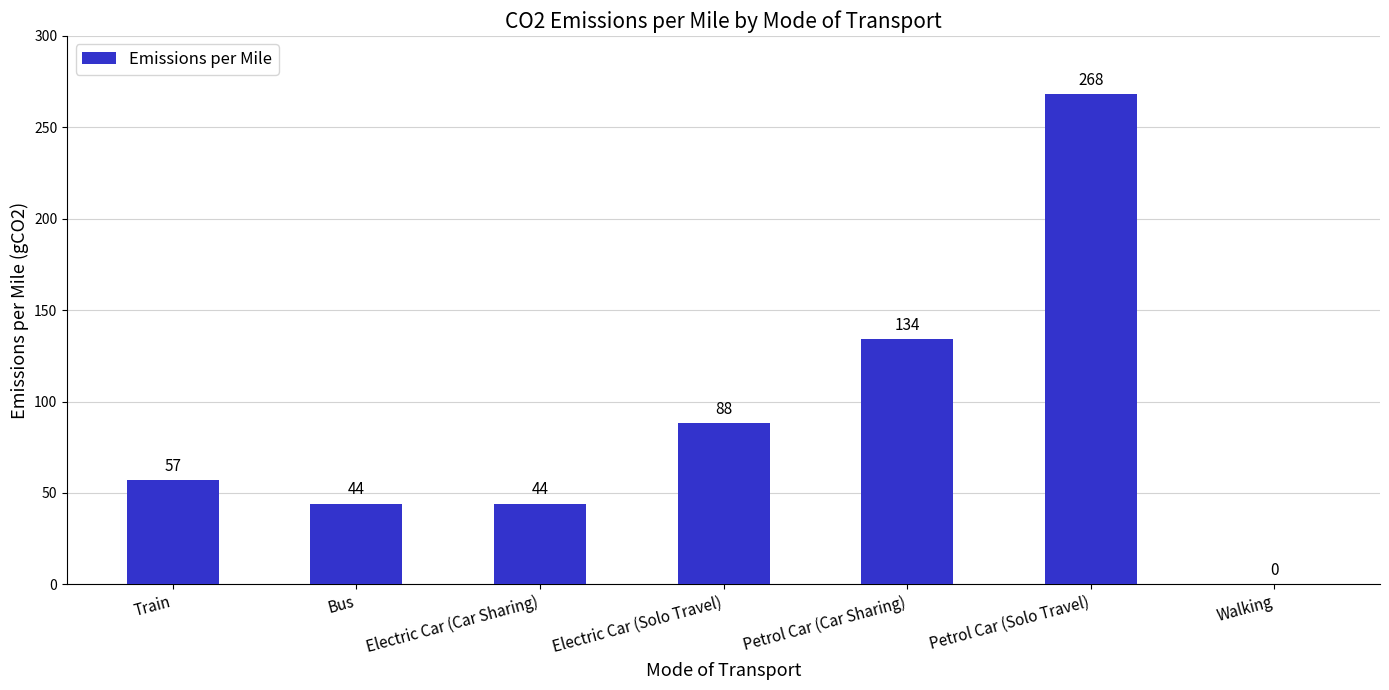

What is the sum of all values?

635